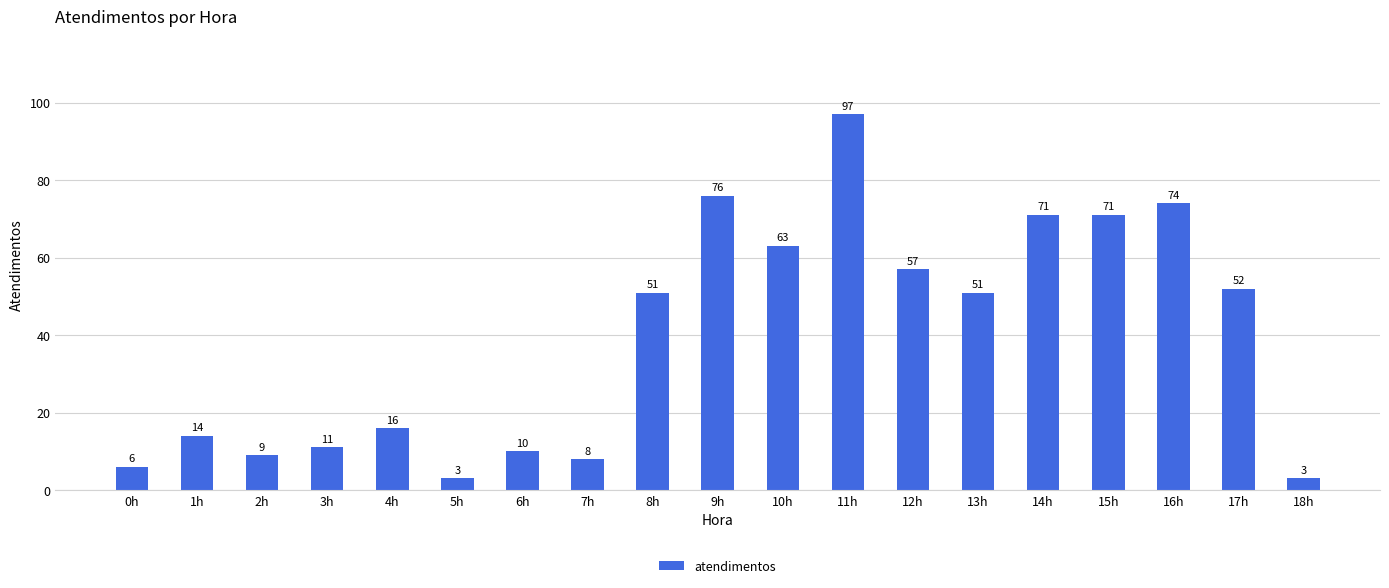

Reading right to left, extract all data points from this chart.

3	52	74	71	71	51	57	97	63	76	51	8	10	3	16	11	9	14	6